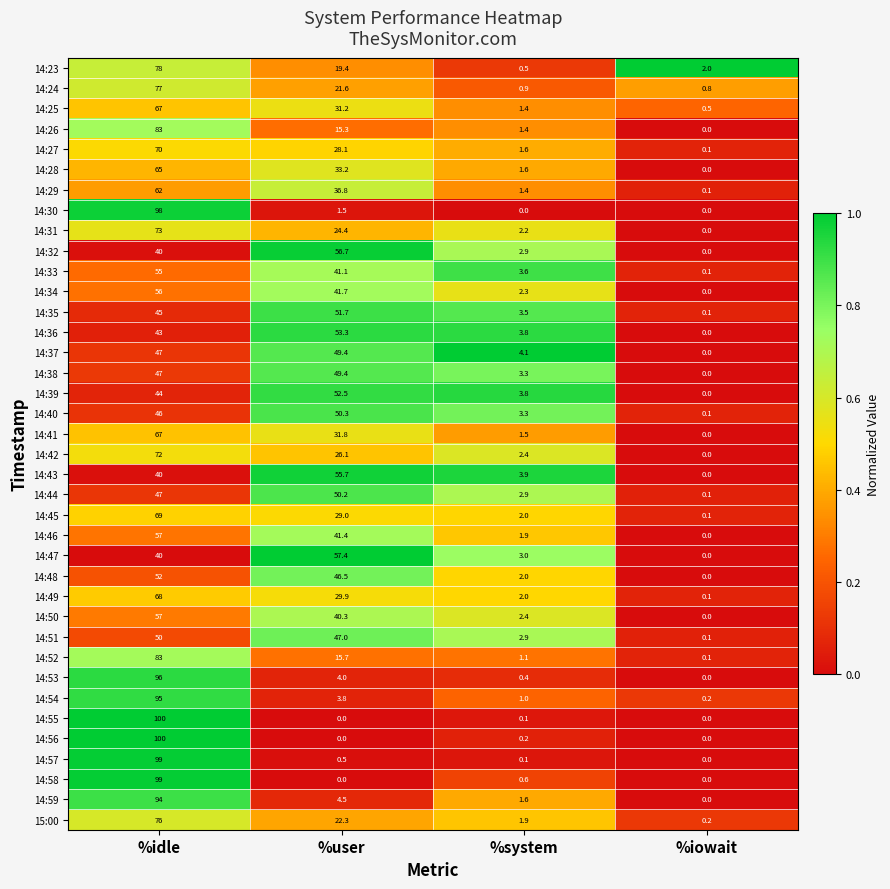

Which label corresponds to the largest value in the chart?

%idle